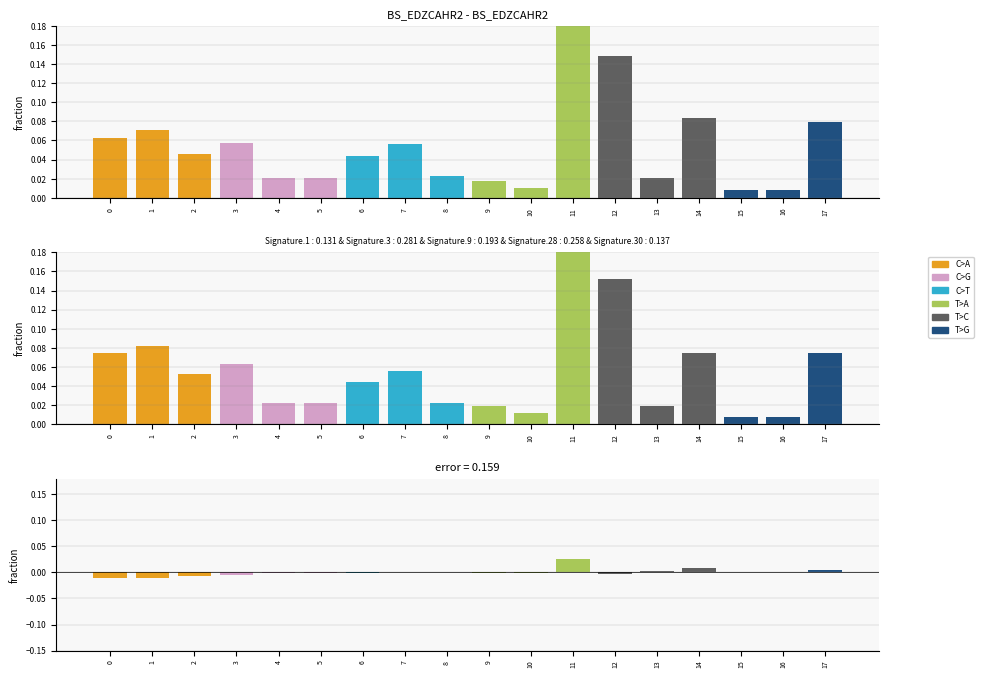

True or false: diff has a value of 0.0 at 8.

False